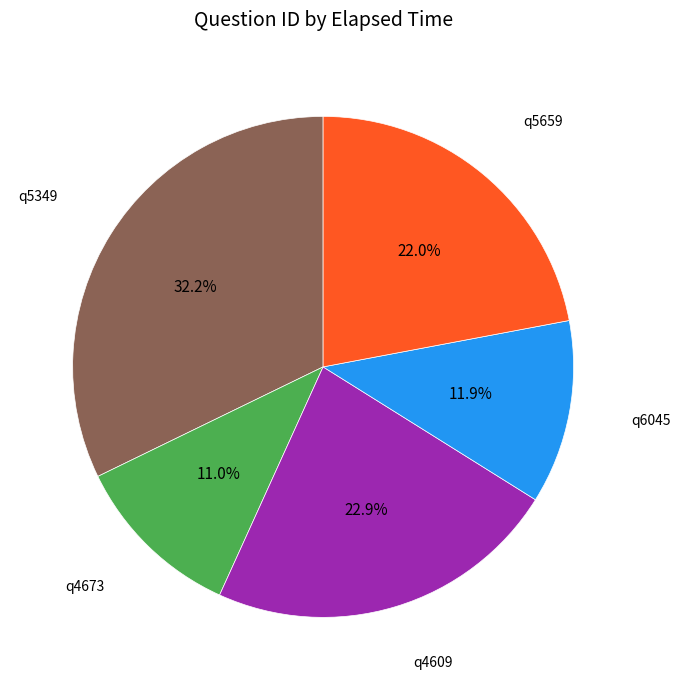

Approximately how many times larger is the value at q5349 compared to q4609?

1.4